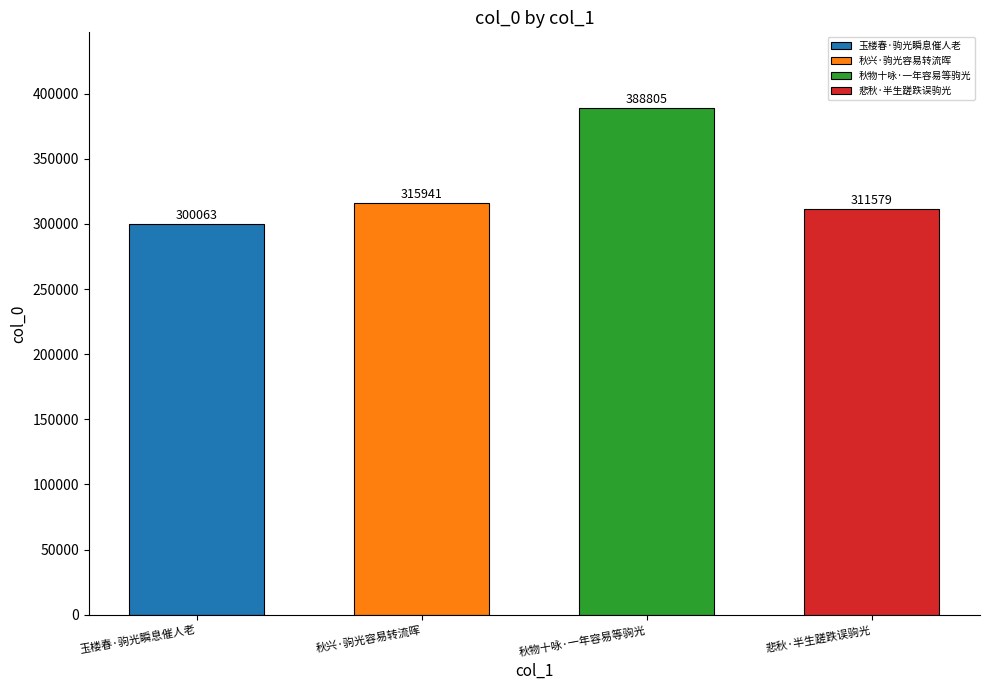

At which category does the chart reach its minimum across all series?

玉楼春·驹光瞬息催人老